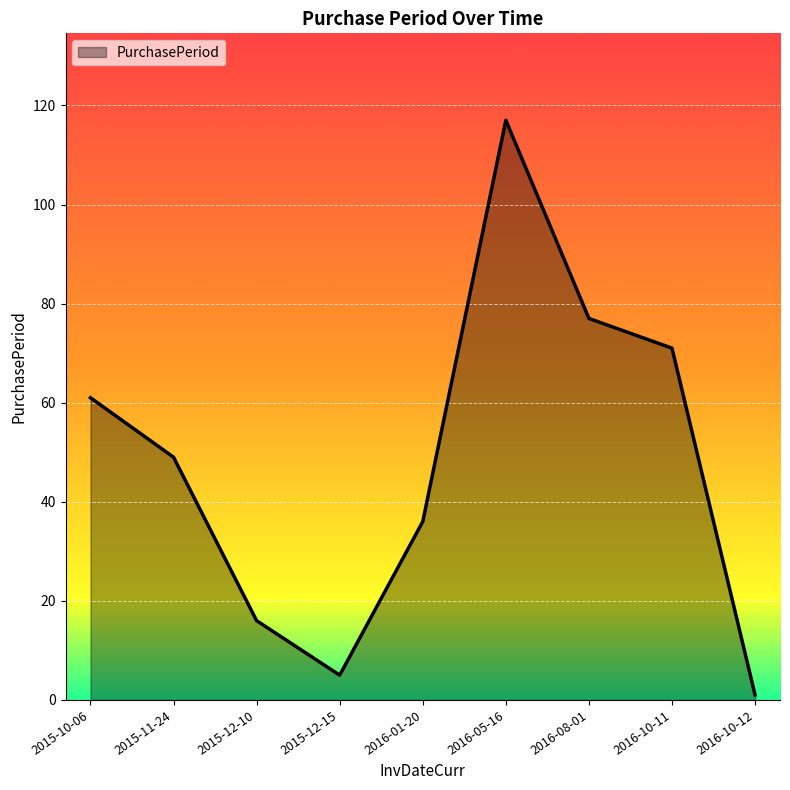

Where does the data first go above 49?

2015-10-06